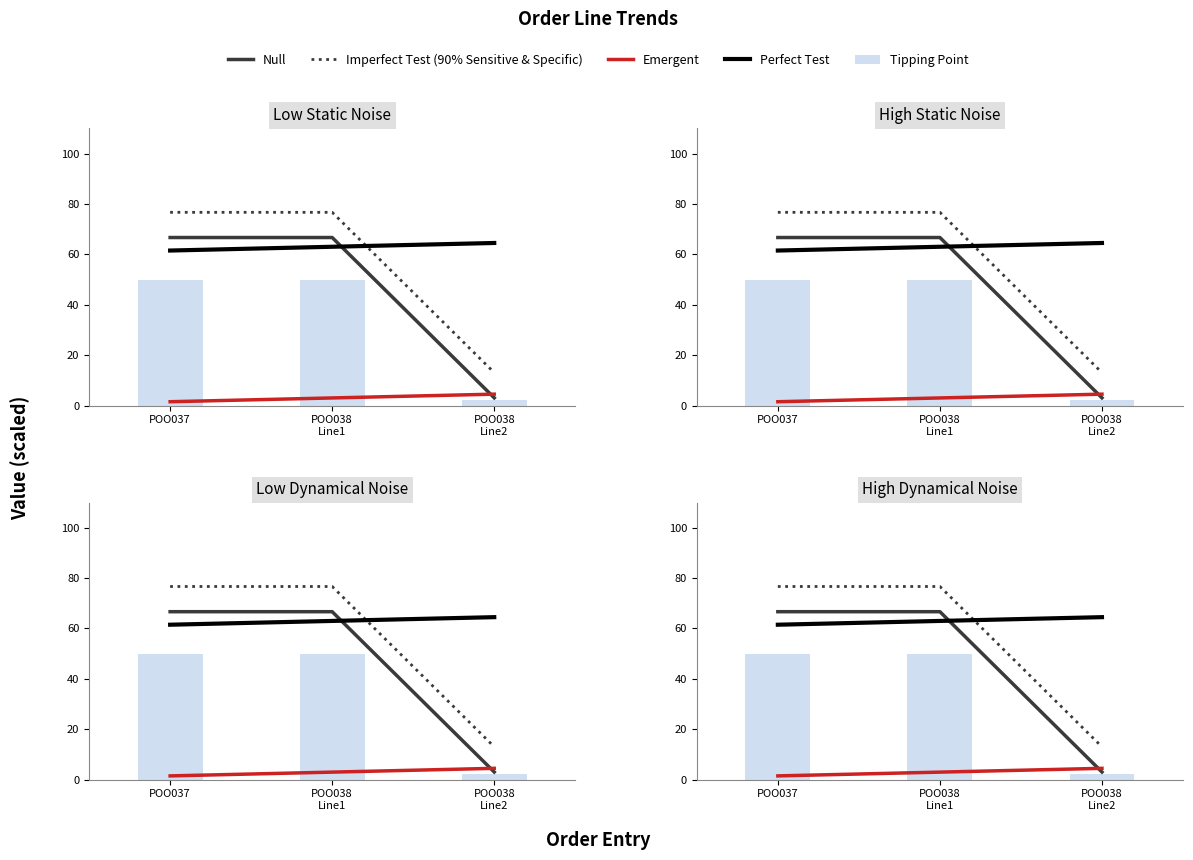

The Tipping Point series shows 17.6 at POO037. True or false?

False